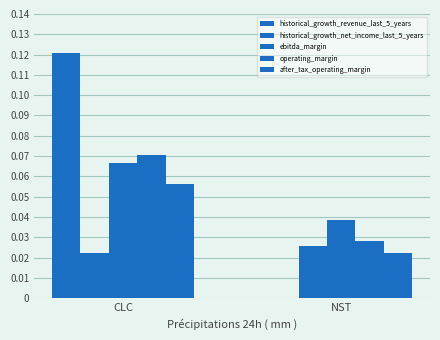

True or false: after_tax_operating_margin has a value of 0.0 at NST.

True